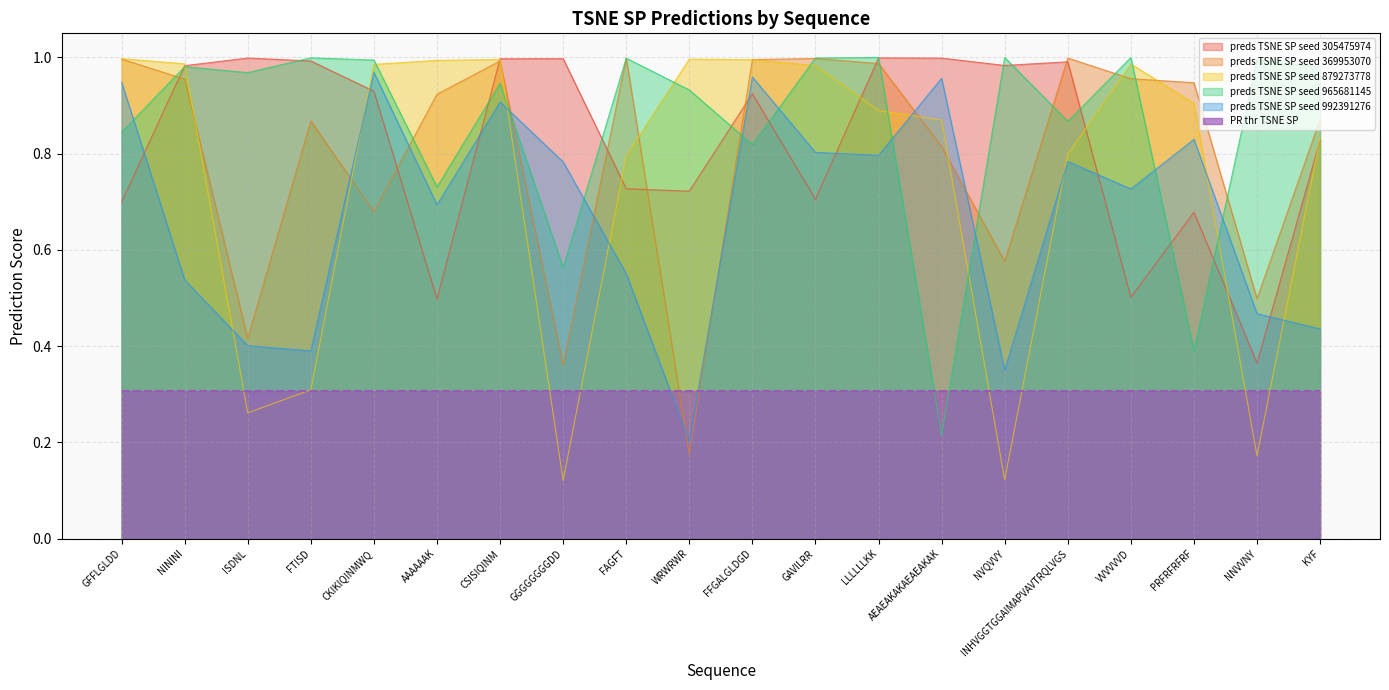

The preds TSNE SP seed 879273778 series shows 0.2 at ISDNL. True or false?

False